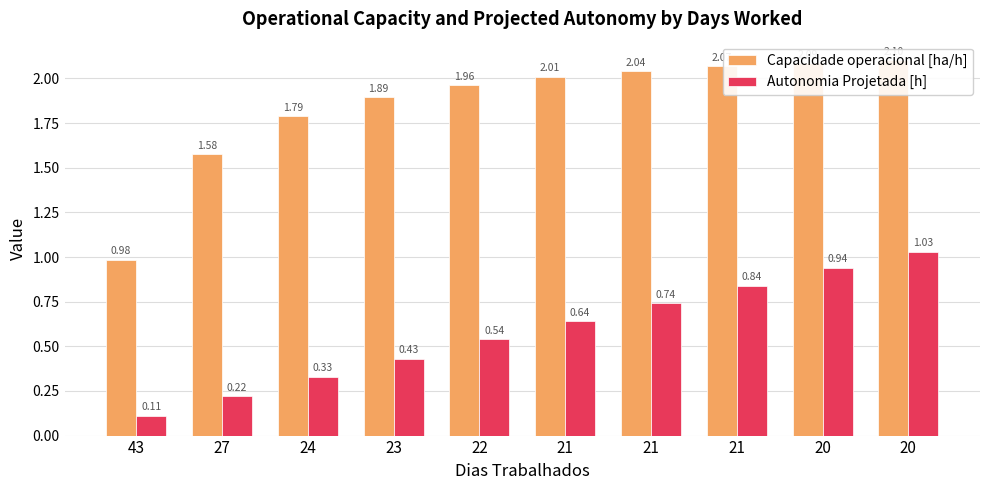

Is it true that Capacidade operacional [ha/h] equals 2.1 at 20?

True